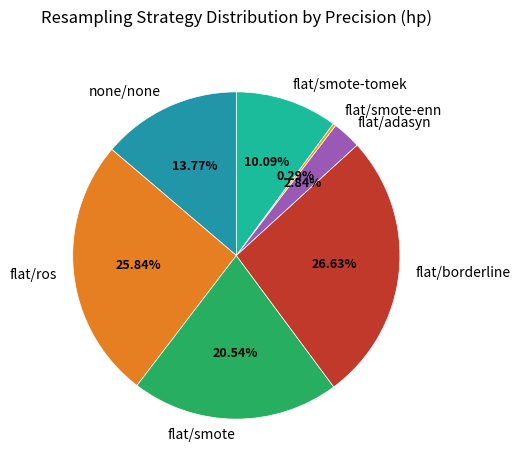

To the nearest percent, what is the difference between the flat/ros and flat/smote-enn slice percentages?

26%